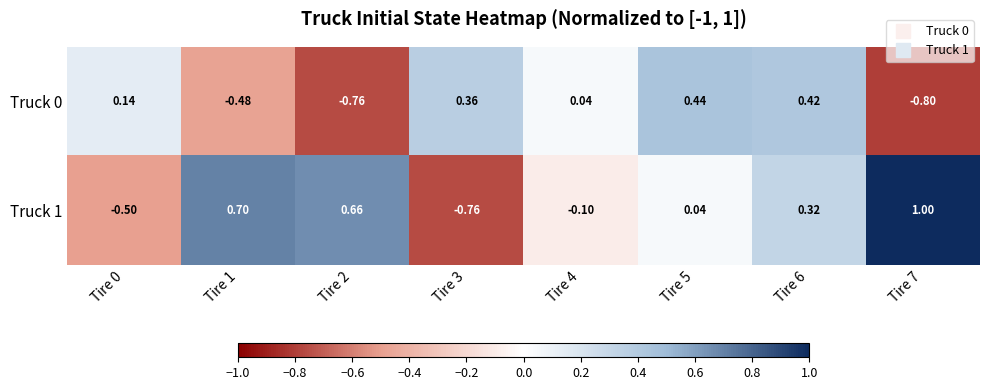

Is the value of Truck 1 at Tire 2 greater than the value of Truck 0 at Tire 0?

Yes